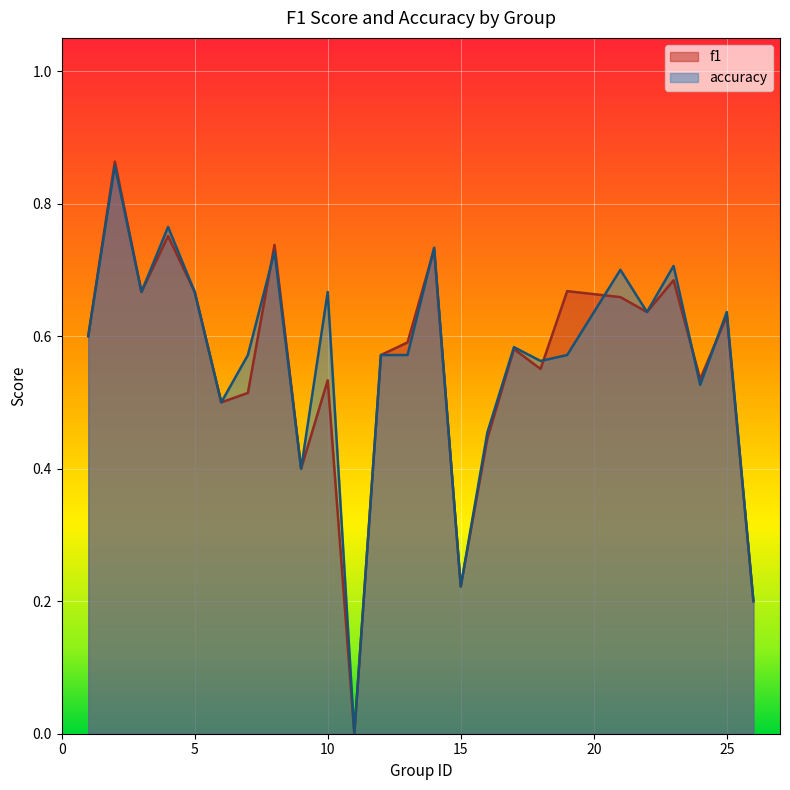

How many intersections are there between accuracy and f1?

6